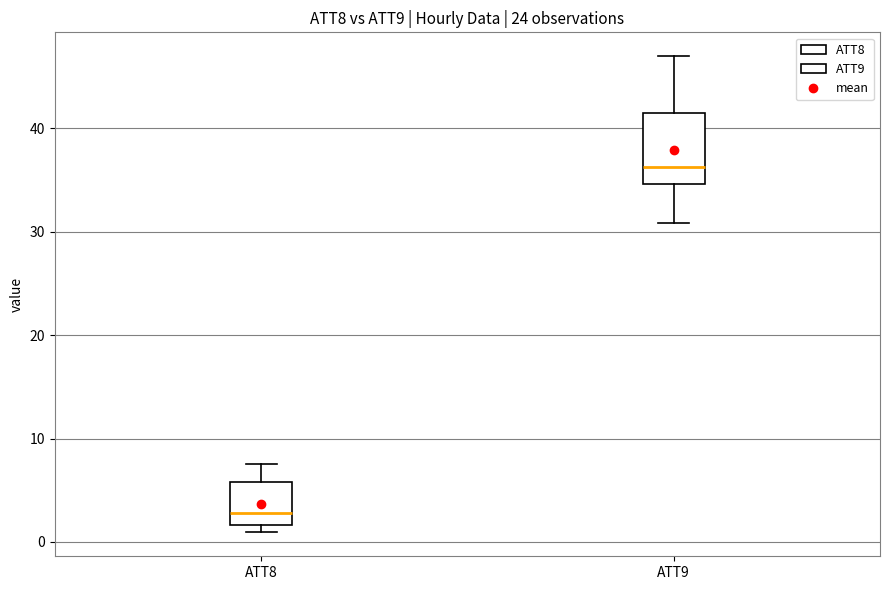

Which box is the tallest, from its lower edge to its upper edge?

ATT9